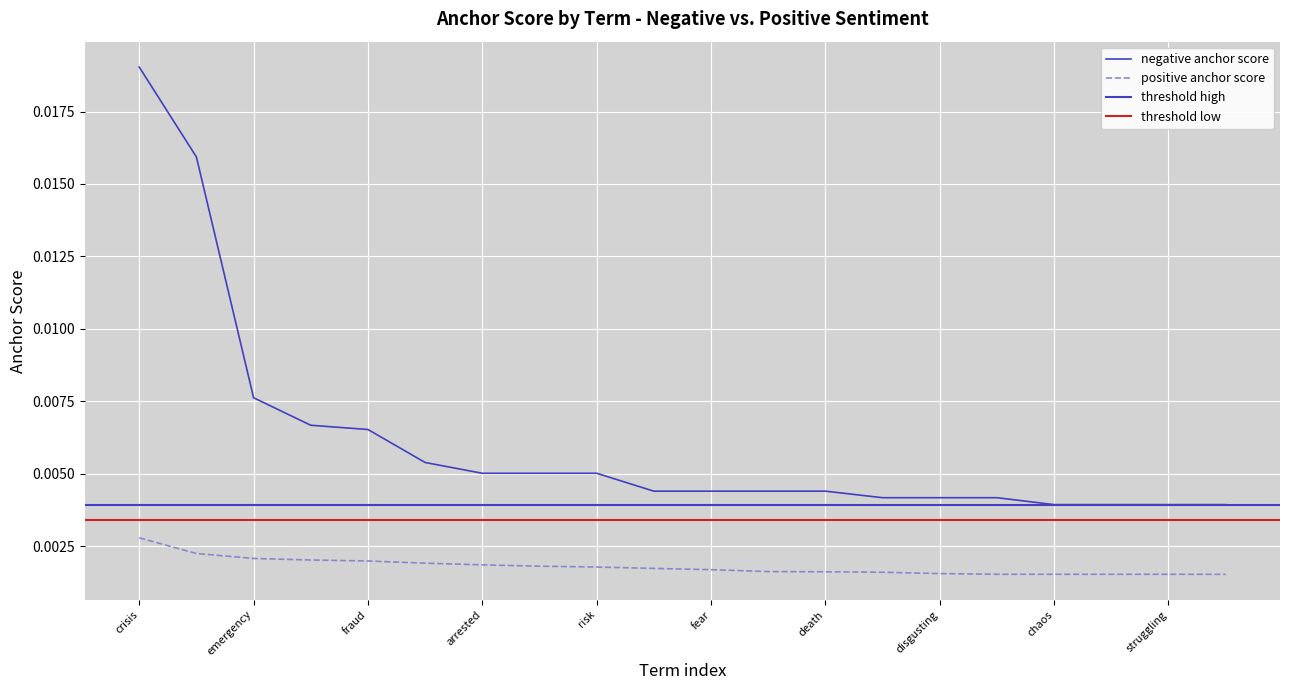

List the labels in order of positive anchor score value, smallest first.

threat, accused, chaos, warning, struggling, disgusting, recession, death, fears, fear, anxiety, risk, killed, arrested, low, fraud, forced, emergency, panic, crisis